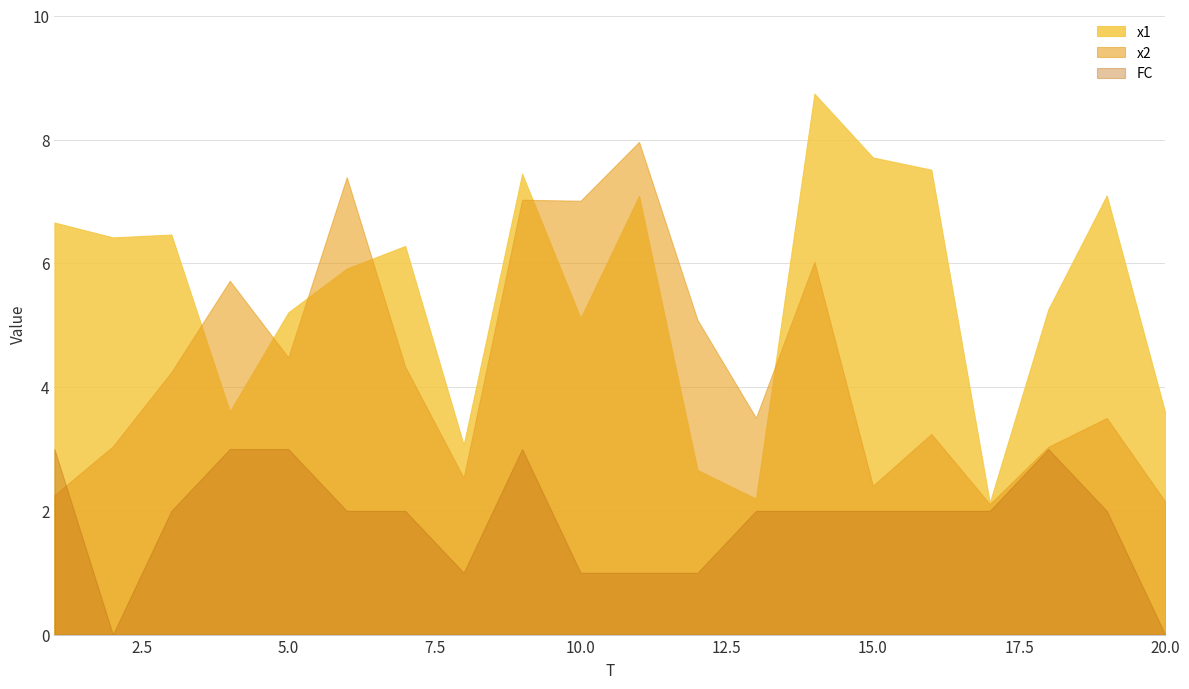

True or false: x1 and x2 cross at least once.

True